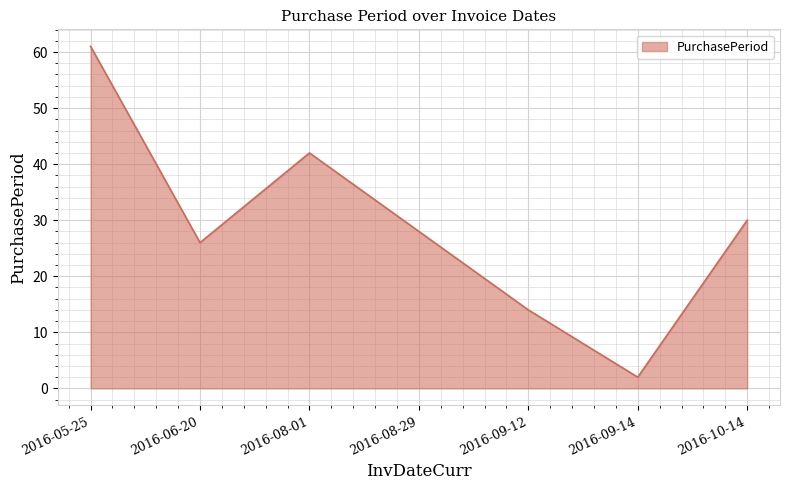

Where does the data first go above 28?

2016-05-25